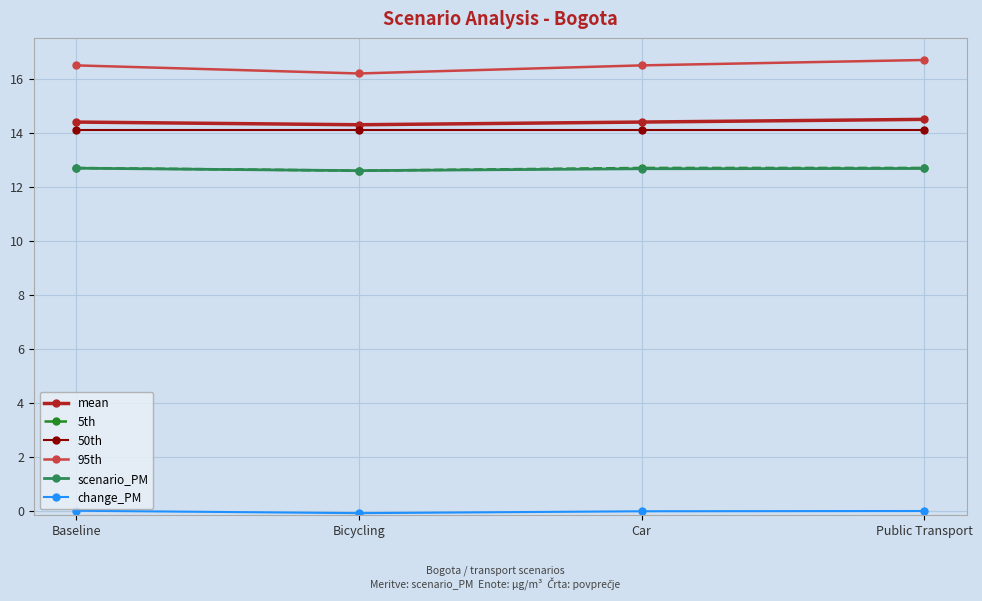

What is the sum of all 95th values?

65.9